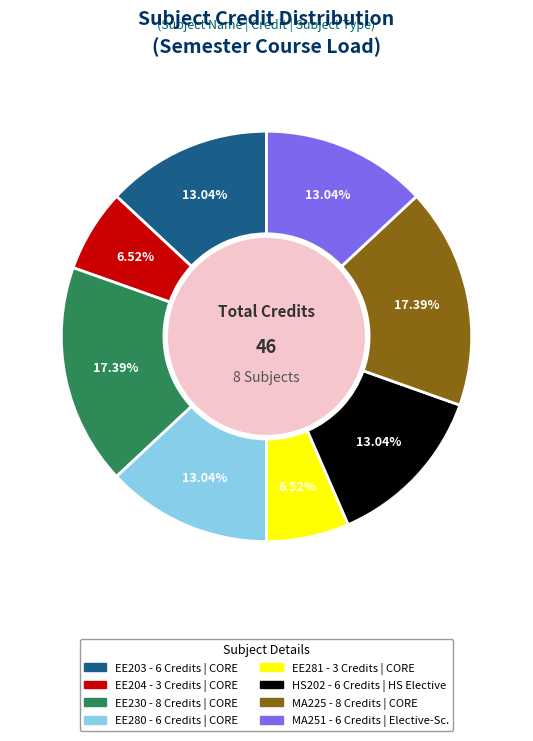

Is there any slice that represents more than half of the pie?

No